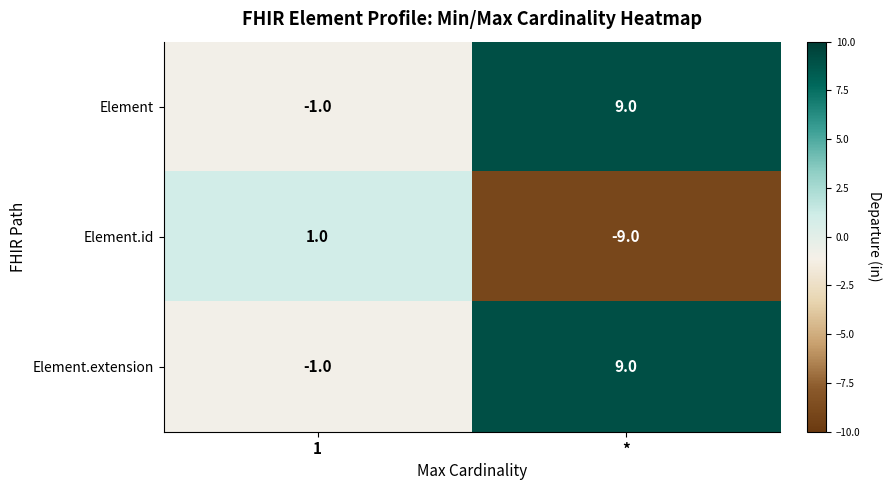

Reading left to right, transcribe all the data shown in this chart.

Element: 1=-1	*=9
Element.id: 1=1	*=-9
Element.extension: 1=-1	*=9